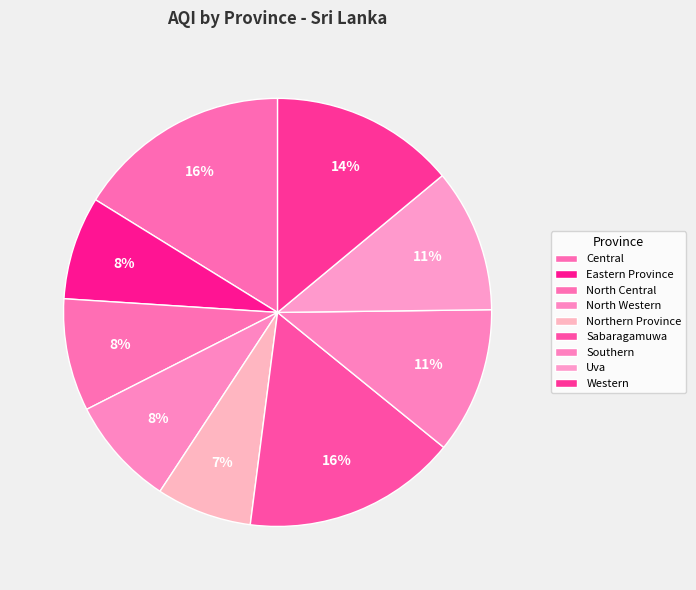

How many segments does this pie chart have?

9